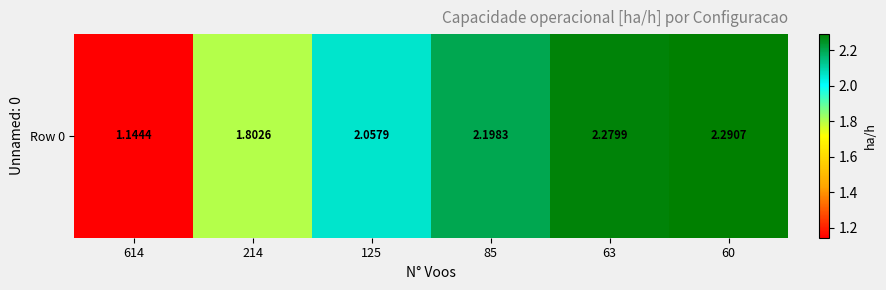

What is the change in value from 85 to 63?

+0.1